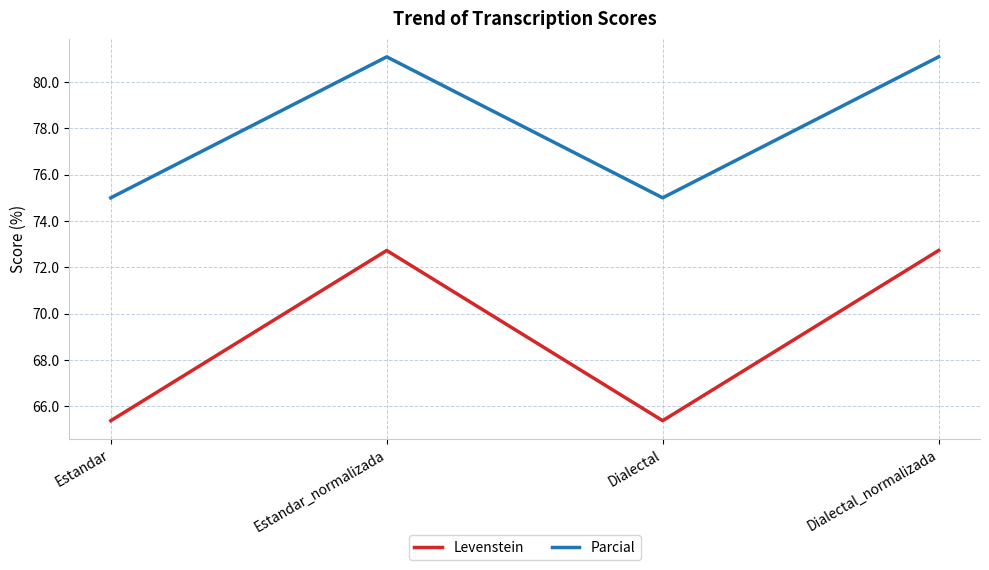

What position from the right is Estandar?

4